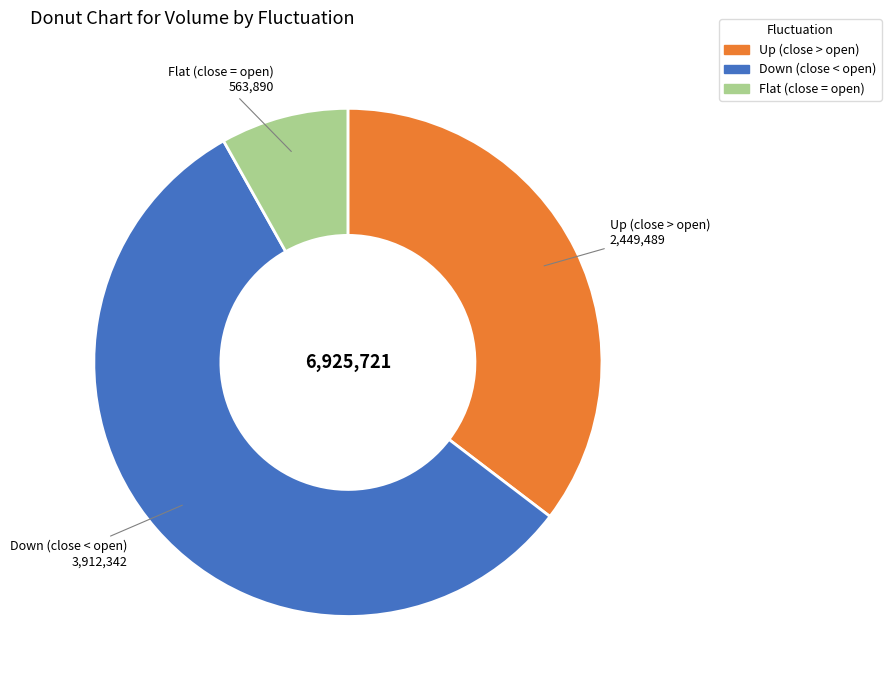

Is there any slice that represents more than half of the pie?

Yes